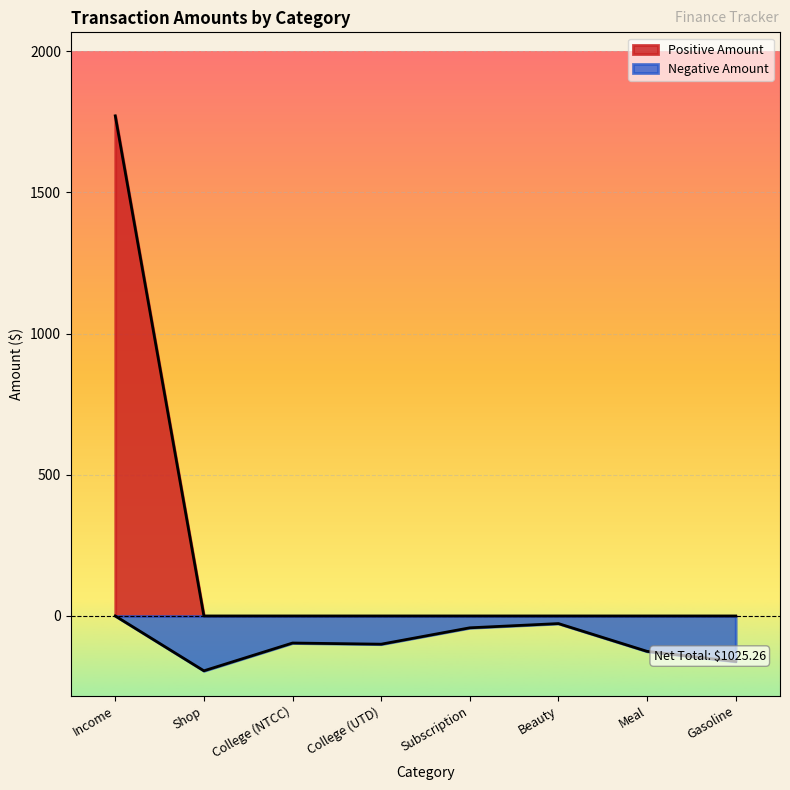

Reading right to left, list all the values displayed in this chart.

Gasoline=0.0	Meal=0.0	Beauty=0.0	Subscription=0.0	College (UTD)=0.0	College (NTCC)=0.0	Shop=0.0	Income=1771.1